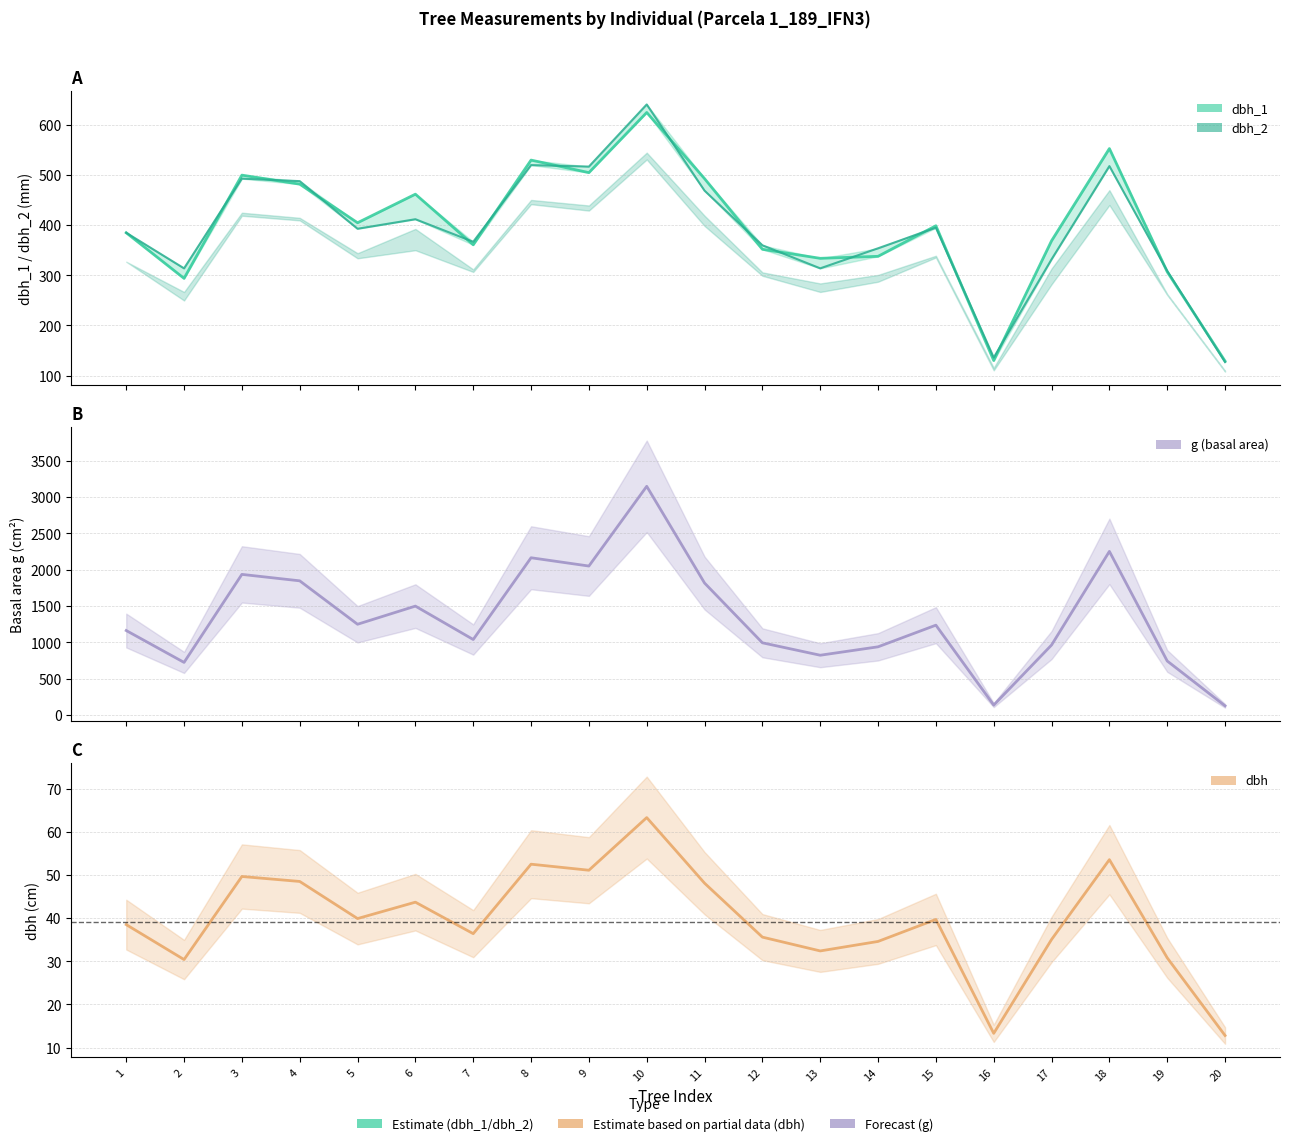

What is the minimum value for g?

128.7